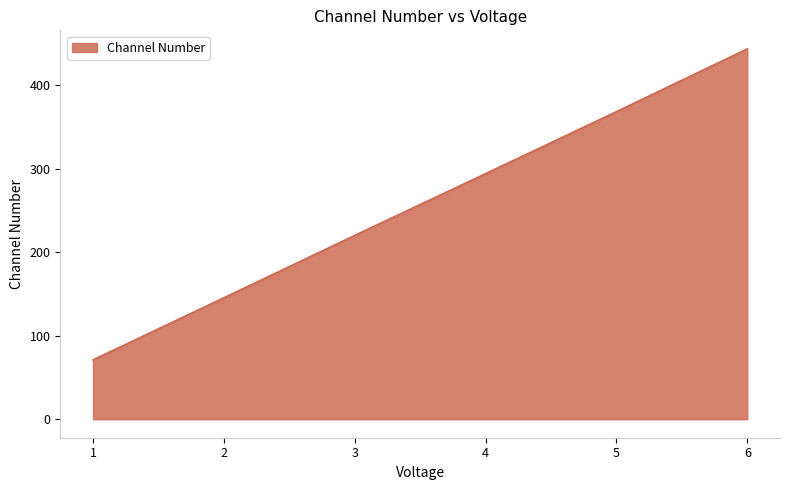

Is it true that the value at 3 is 220.2?

True